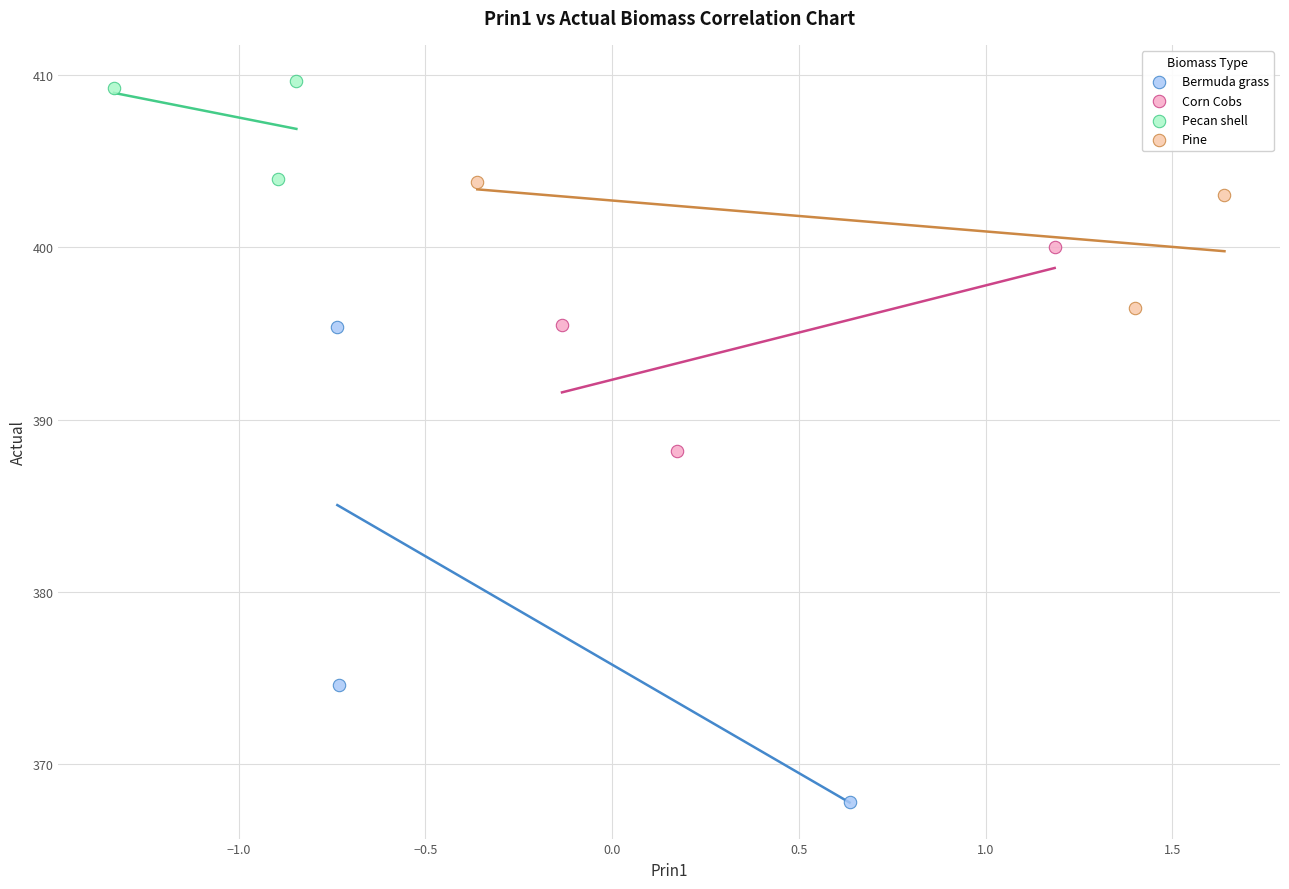

Which series has the widest spread of Y values?

Bermuda grass